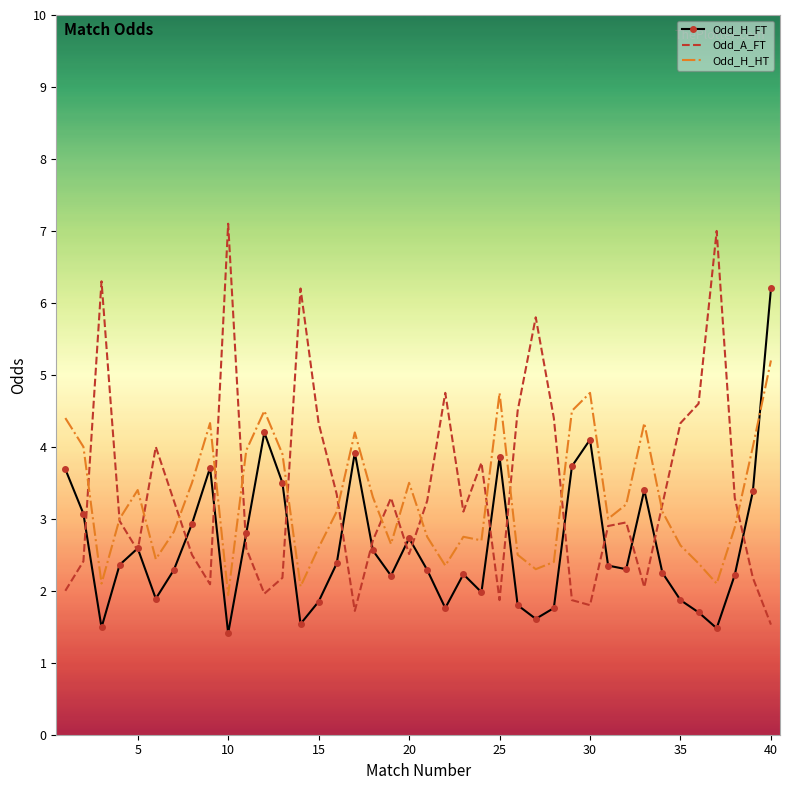

Rank the series by their maximum value, from highest to lowest.

Odd_A_FT, Odd_H_FT, Odd_H_HT